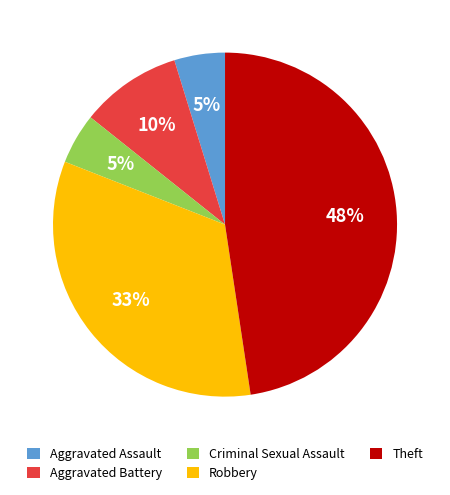

True or false: Robbery accounts for 28% of the total.

False